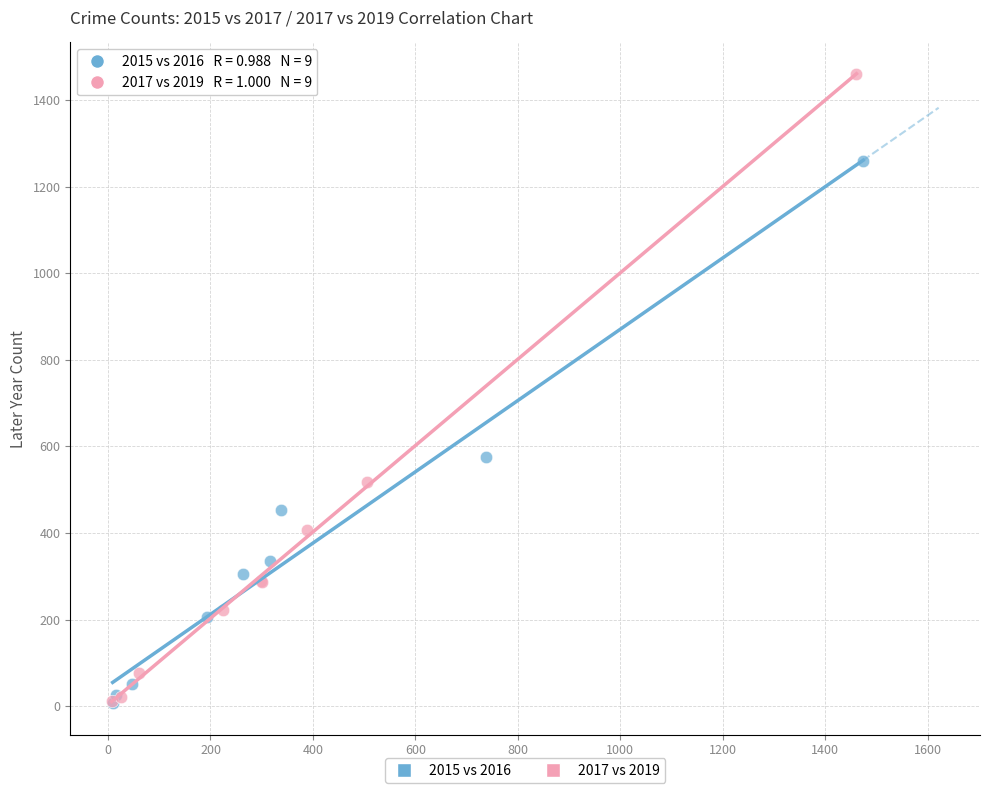

What are all the series names shown in the legend?

2015 vs 2016, 2017 vs 2019